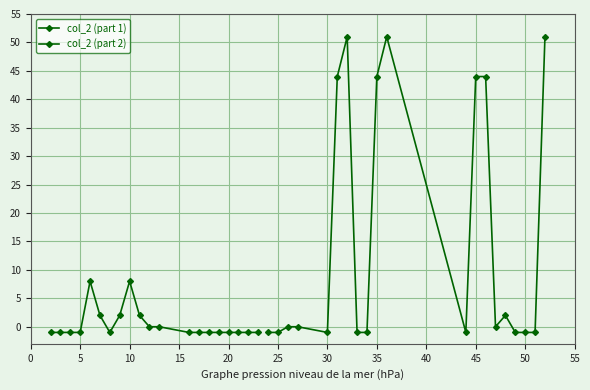

How many data points in col_2 (part 1) are above -1?

7